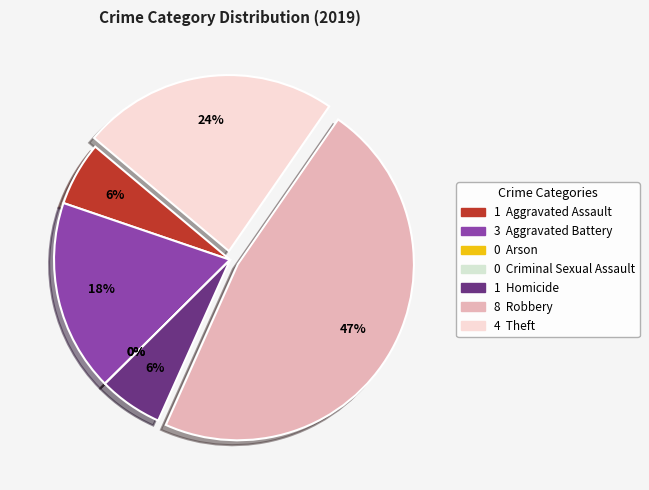

What percentage is the Aggravated Assault slice, to the nearest percent?

6%